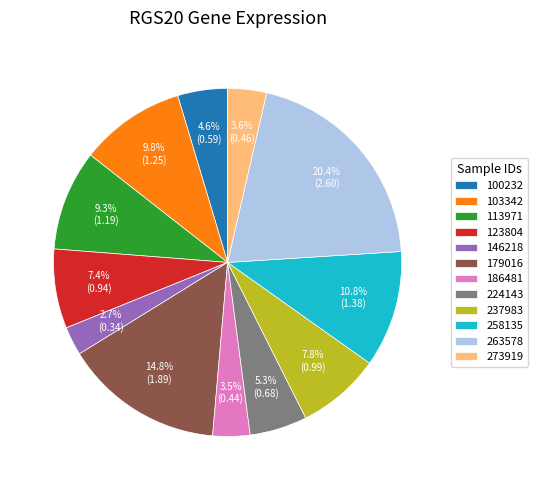

To the nearest percent, what is the average slice percentage?

8%